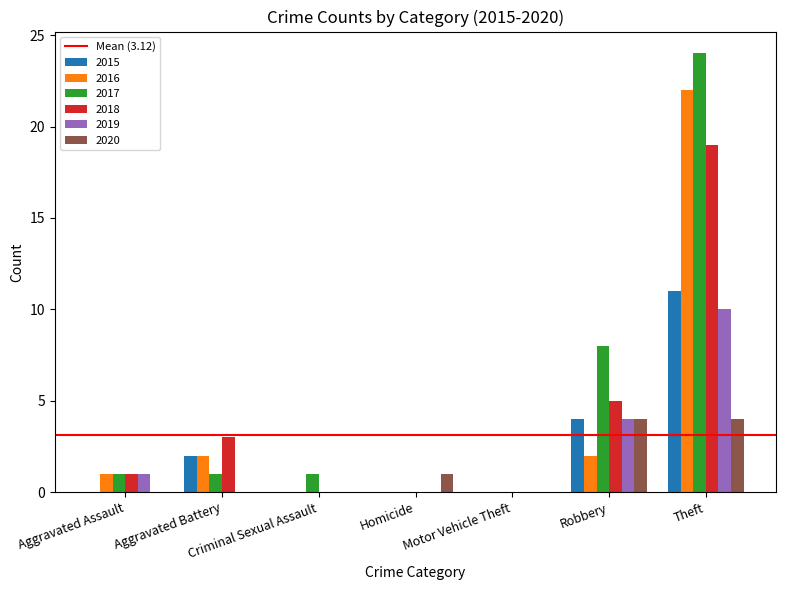

At which category is the sum across all series the highest?

Theft